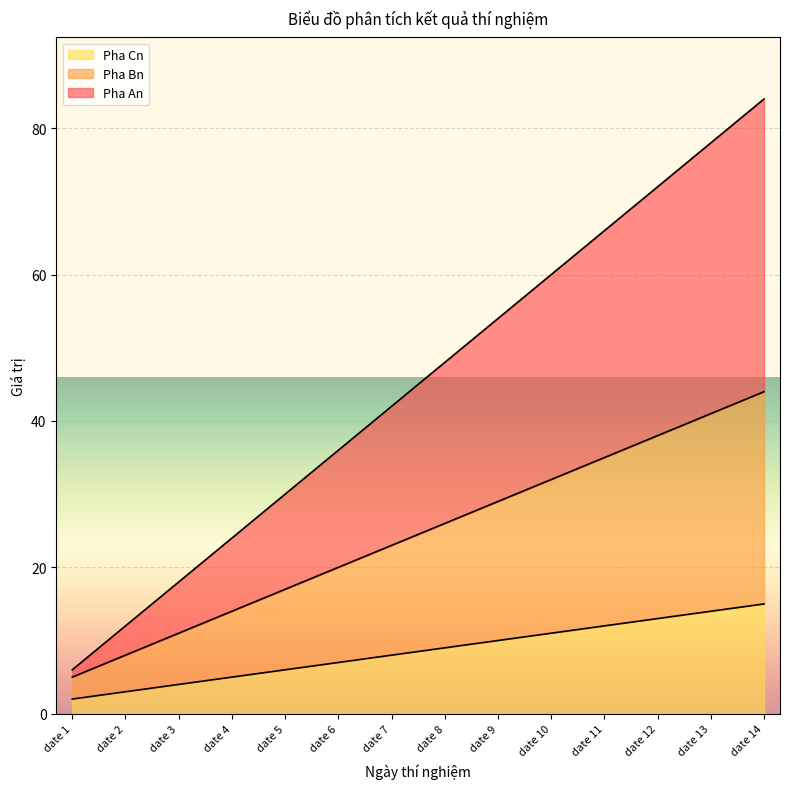

What is the highest value of the Pha Bn series?

44